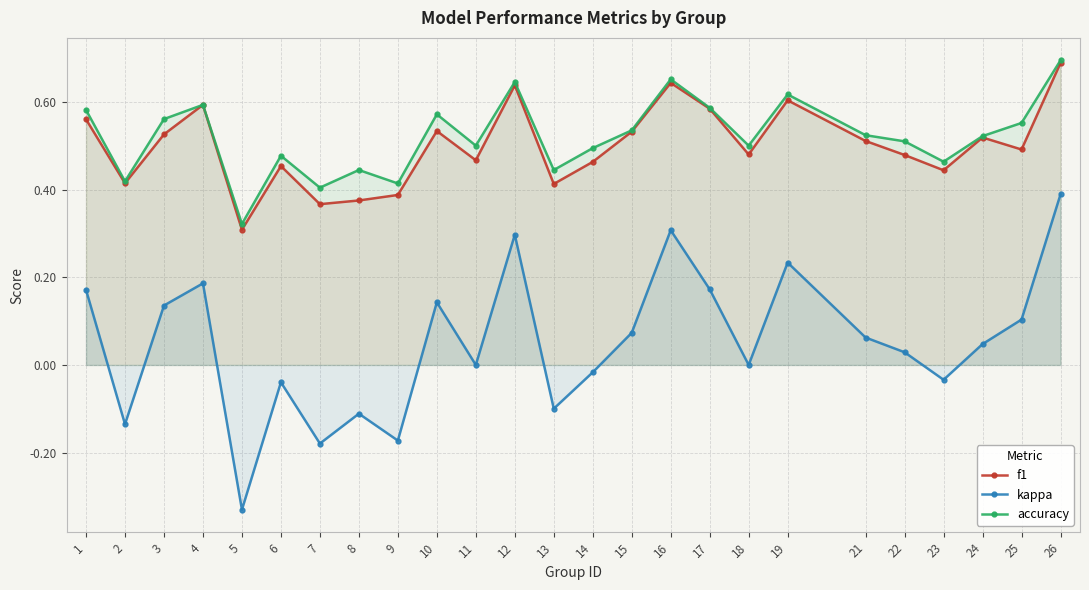

Between 8 and 17, which series saw the biggest shift?

kappa